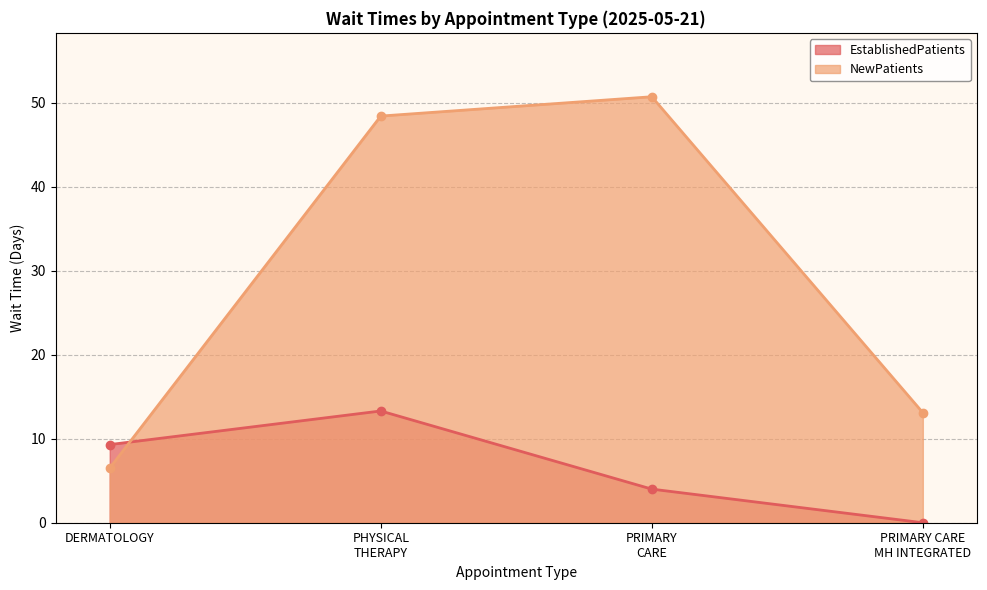

At which category is the sum across all series the highest?

PHYSICAL
THERAPY